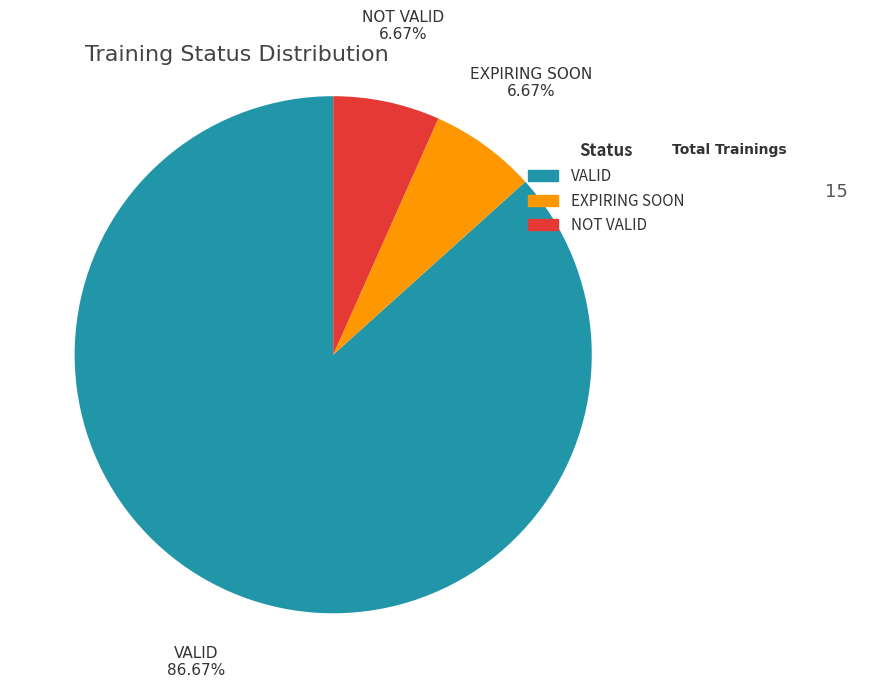

To the nearest percent, what is the average slice percentage?

33%